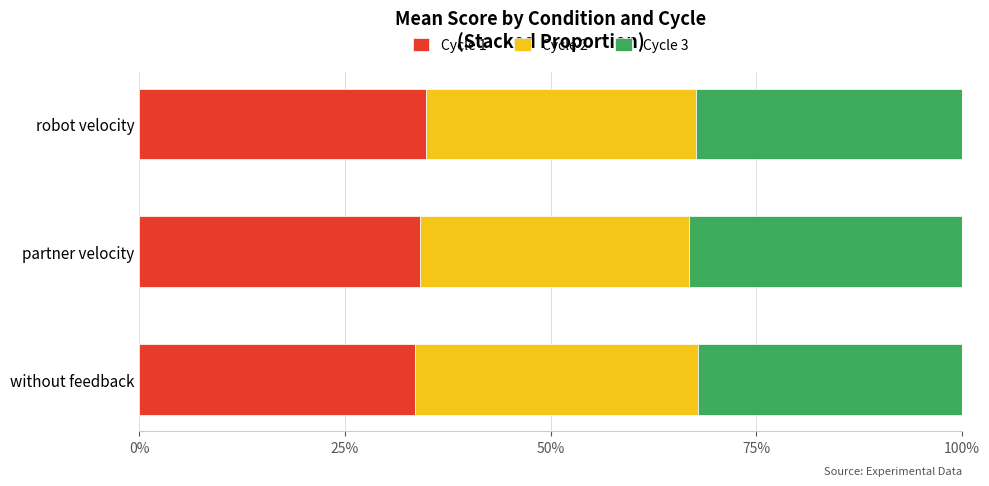

True or false: Cycle 1 has a value of 34.2 at partner velocity.

True